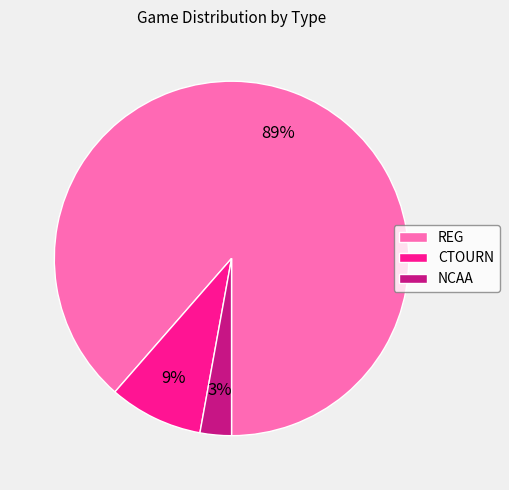

To the nearest percent, what portion does NCAA represent?

3%